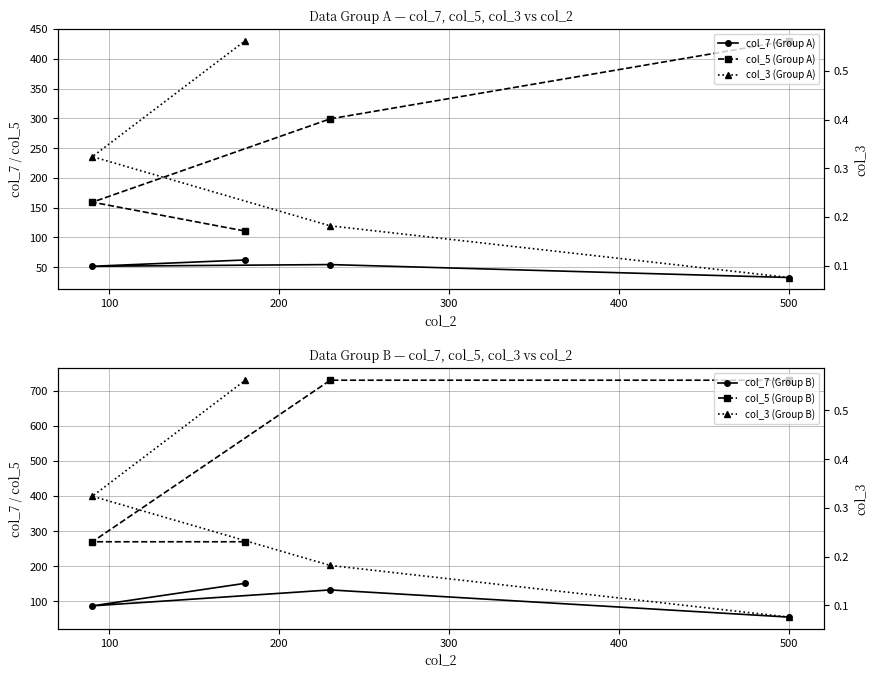

Between 200 and 0, which is larger?

200